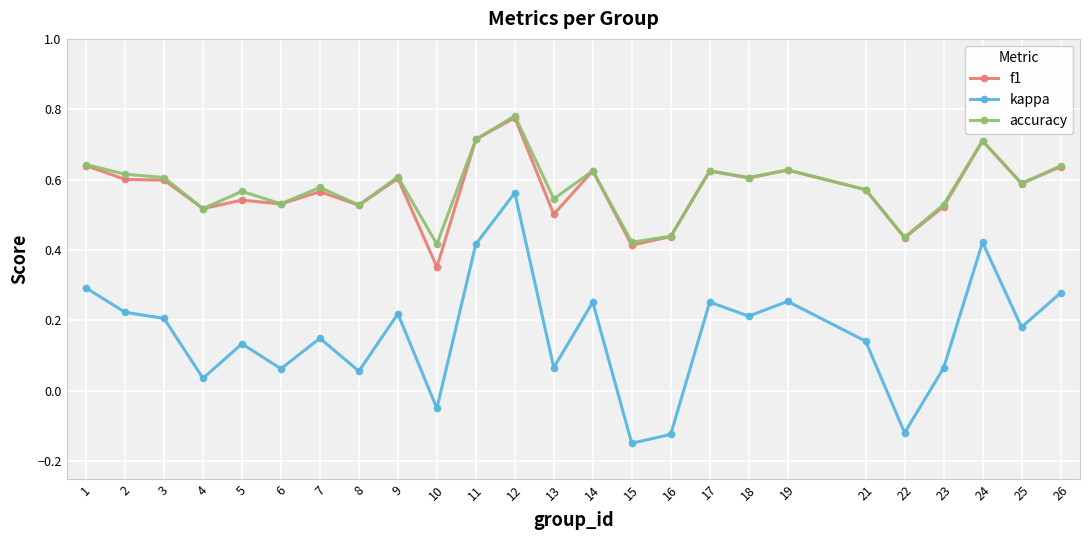

Is the value of accuracy at 3 greater than the value of kappa at 21?

Yes